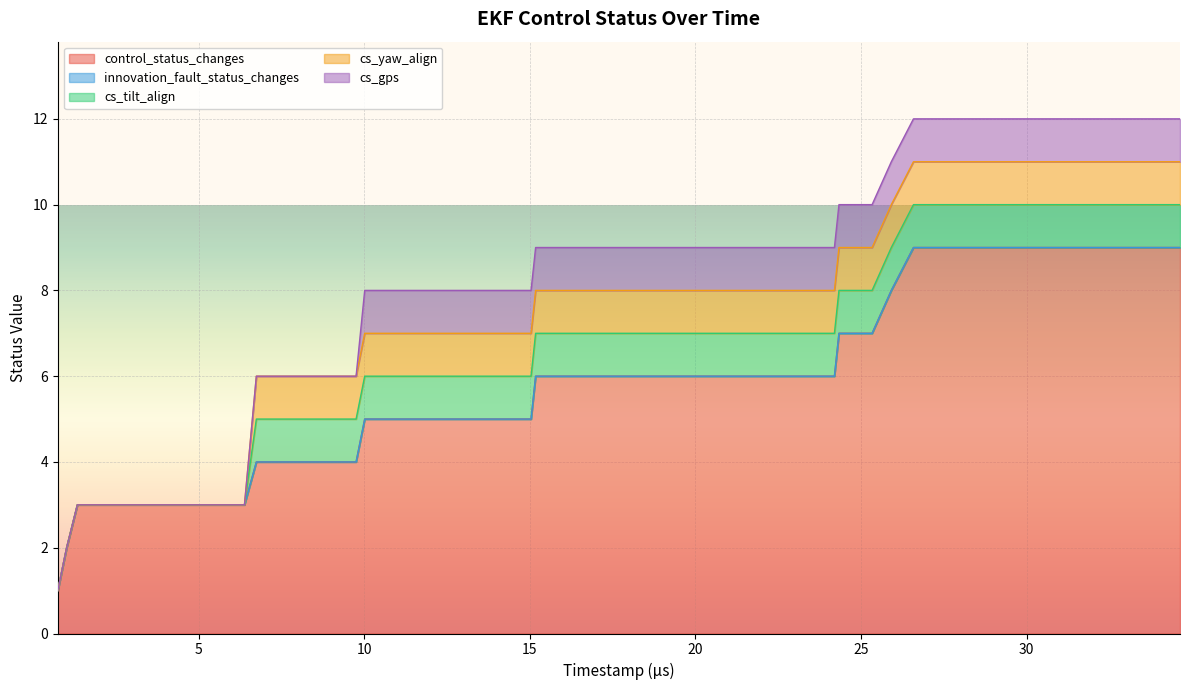

The value of cs_yaw_align at 17 is 1. True or false?

False